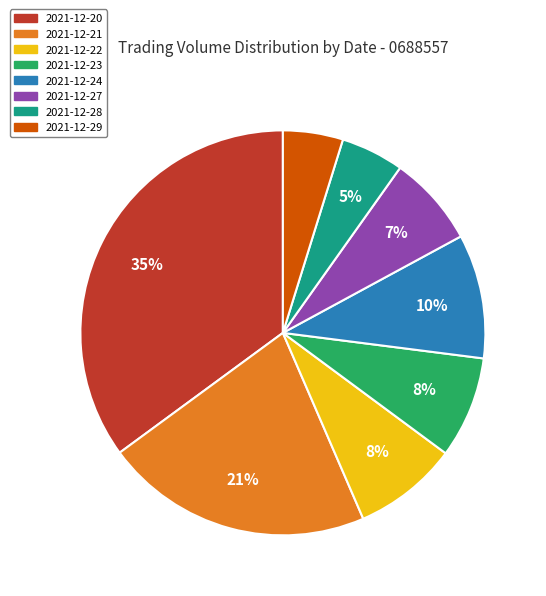

To the nearest percent, what is the difference between the largest and smallest slice percentages?

30%